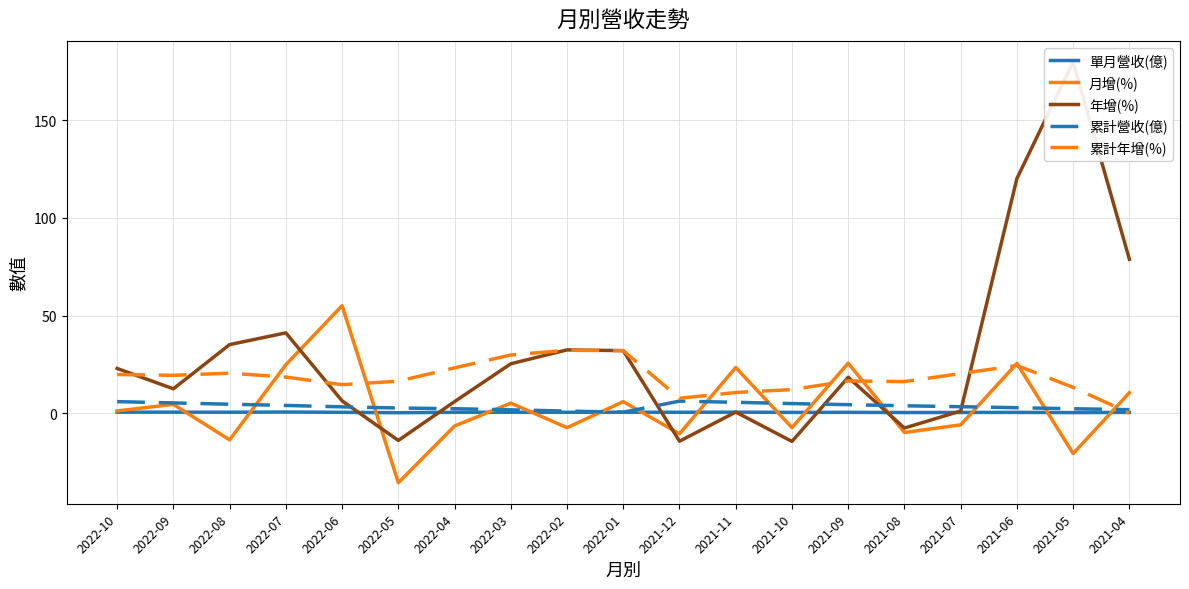

Which series ends up on top after the final intersection of 單月營收(億) and 累計年增(%)?

單月營收(億)